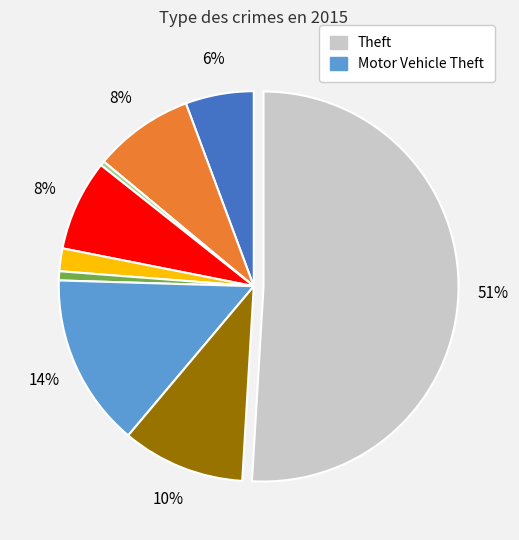

To the nearest percent, what is the difference between the largest and smallest slice percentages?

51%